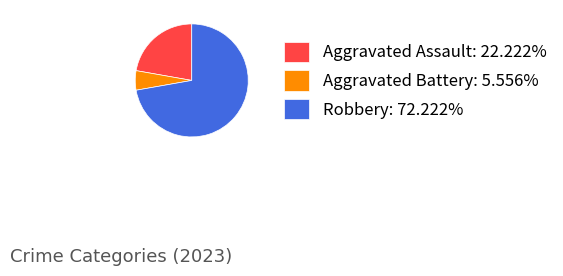

How many segments does this pie chart have?

3